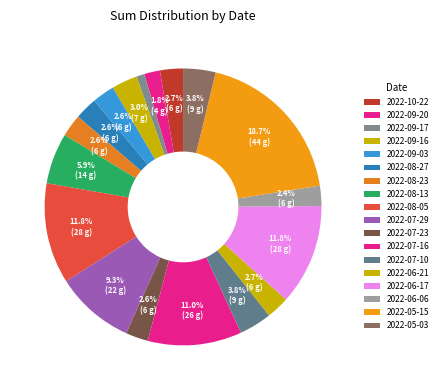

Is 2022-07-23 the majority of the pie?

No